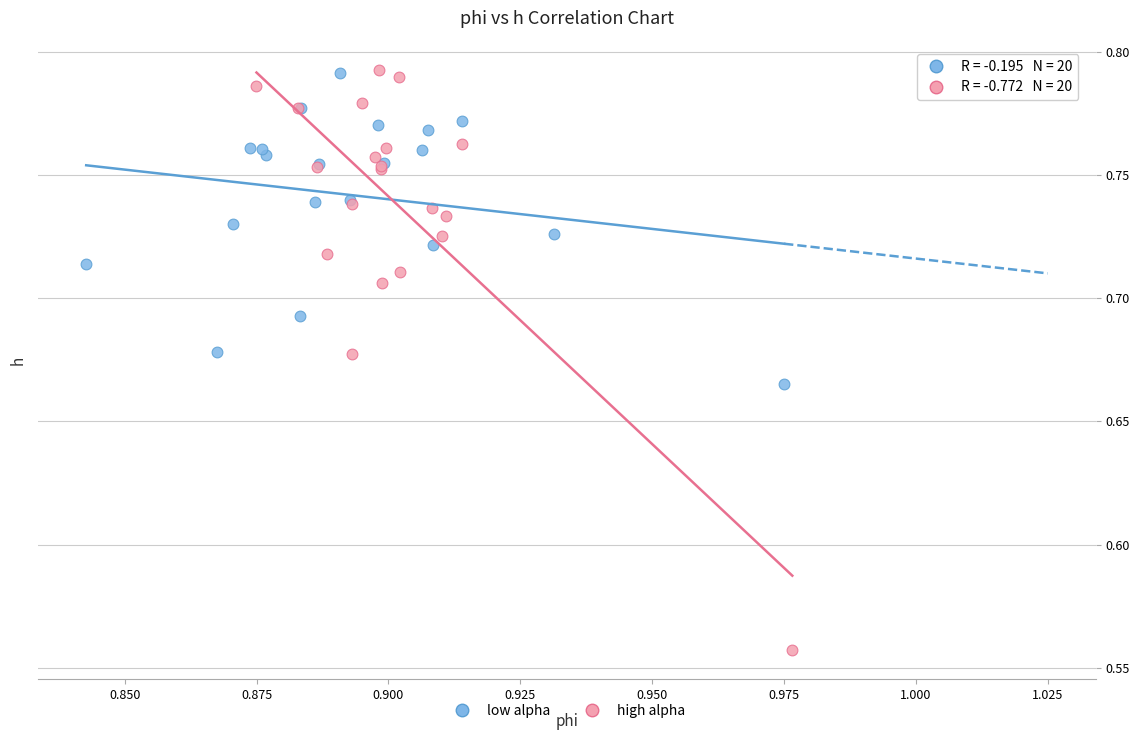

Which series has the widest spread of Y values?

high alpha